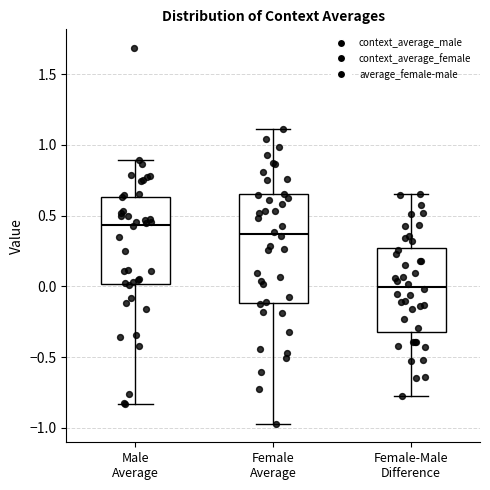

Comparing the boxes themselves (not the whiskers), which one is the tallest?

Female Average